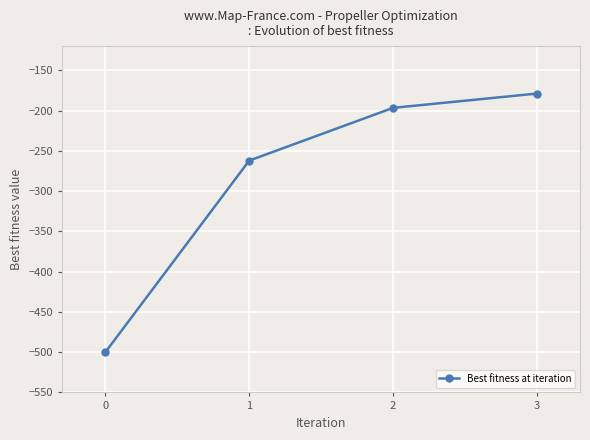

What is the value of the 3rd point from the left?

-196.7